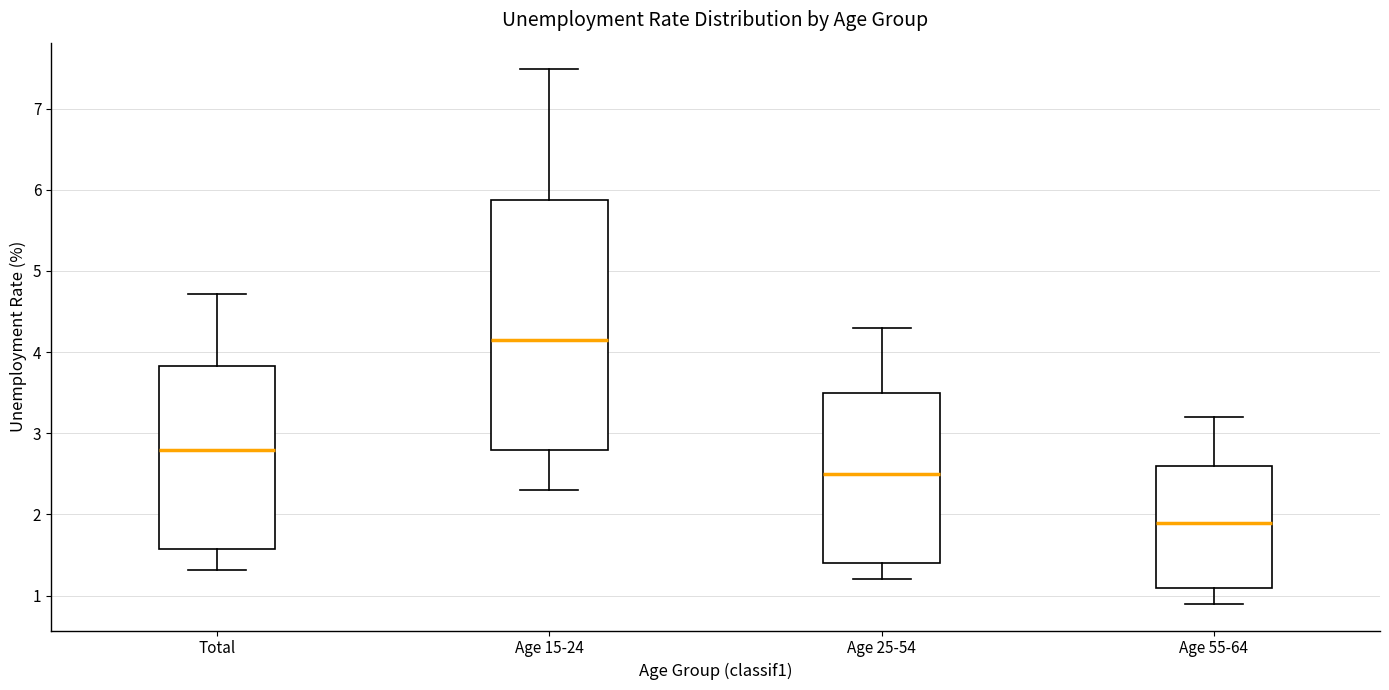

Reading left to right, read every box against the y-axis: the position of its median line, the range the box covers, and the ends of its whiskers. The values are not printed on the chart, so give them approximately, as read against the axis.

Total: median 2.8, box 1.6 to 3.8, whiskers 1.3 to 4.7
Age 15-24: median 4.1, box 2.8 to 5.9, whiskers 2.3 to 7.5
Age 25-54: median 2.5, box 1.4 to 3.5, whiskers 1.2 to 4.3
Age 55-64: median 1.9, box 1.1 to 2.6, whiskers 0.9 to 3.2